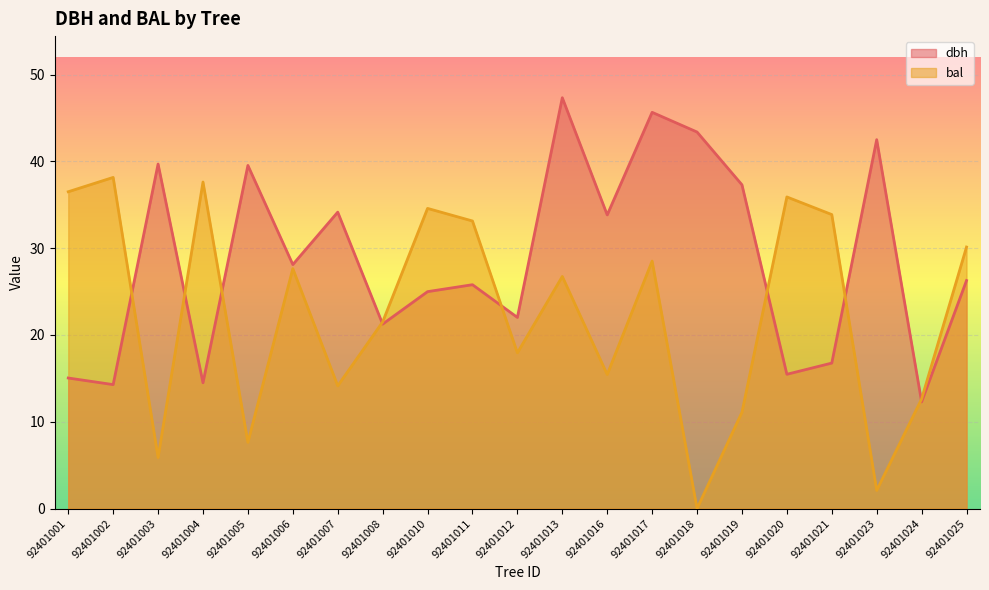

True or false: dbh has a value of 37.3 at 92401019.

True